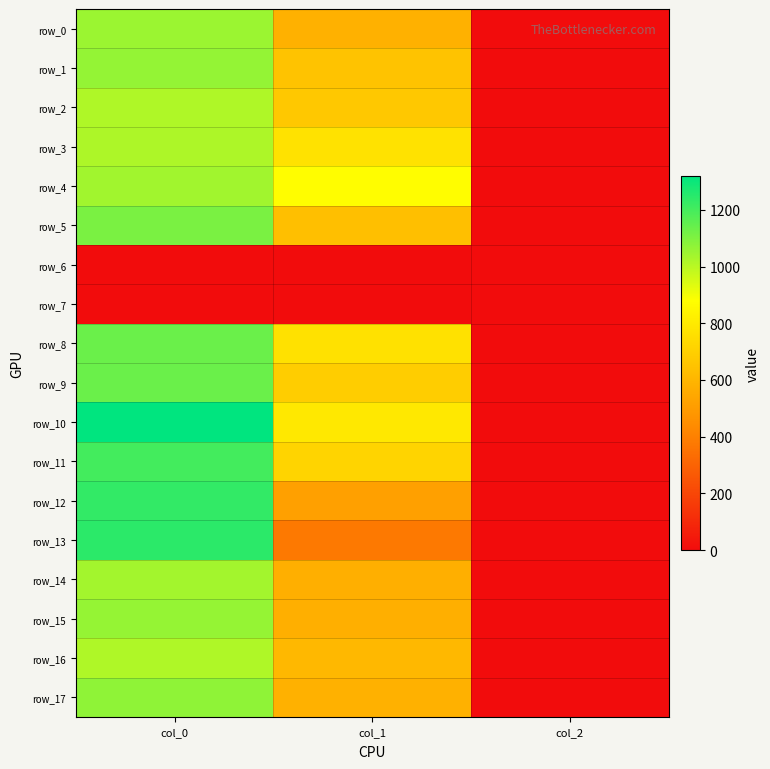

At which label is row_7 closest to 0?

col_0